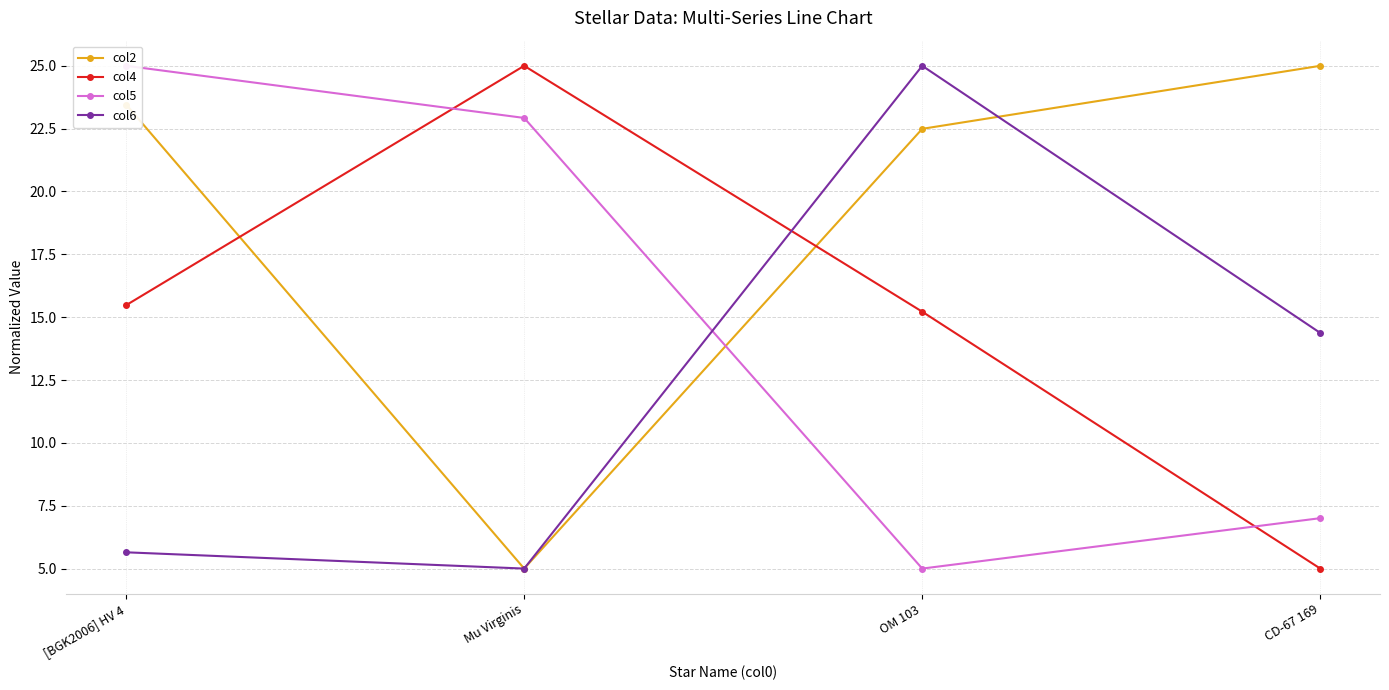

Reading left to right, what are all the values shown in this chart?

col2: [BGK2006] HV 4=23.5	Mu Virginis=5.0	OM 103=22.5	CD-67 169=25.0
col4: [BGK2006] HV 4=15.5	Mu Virginis=25.0	OM 103=15.2	CD-67 169=5.0
col5: [BGK2006] HV 4=25.0	Mu Virginis=22.9	OM 103=5.0	CD-67 169=7.0
col6: [BGK2006] HV 4=5.6	Mu Virginis=5.0	OM 103=25.0	CD-67 169=14.4